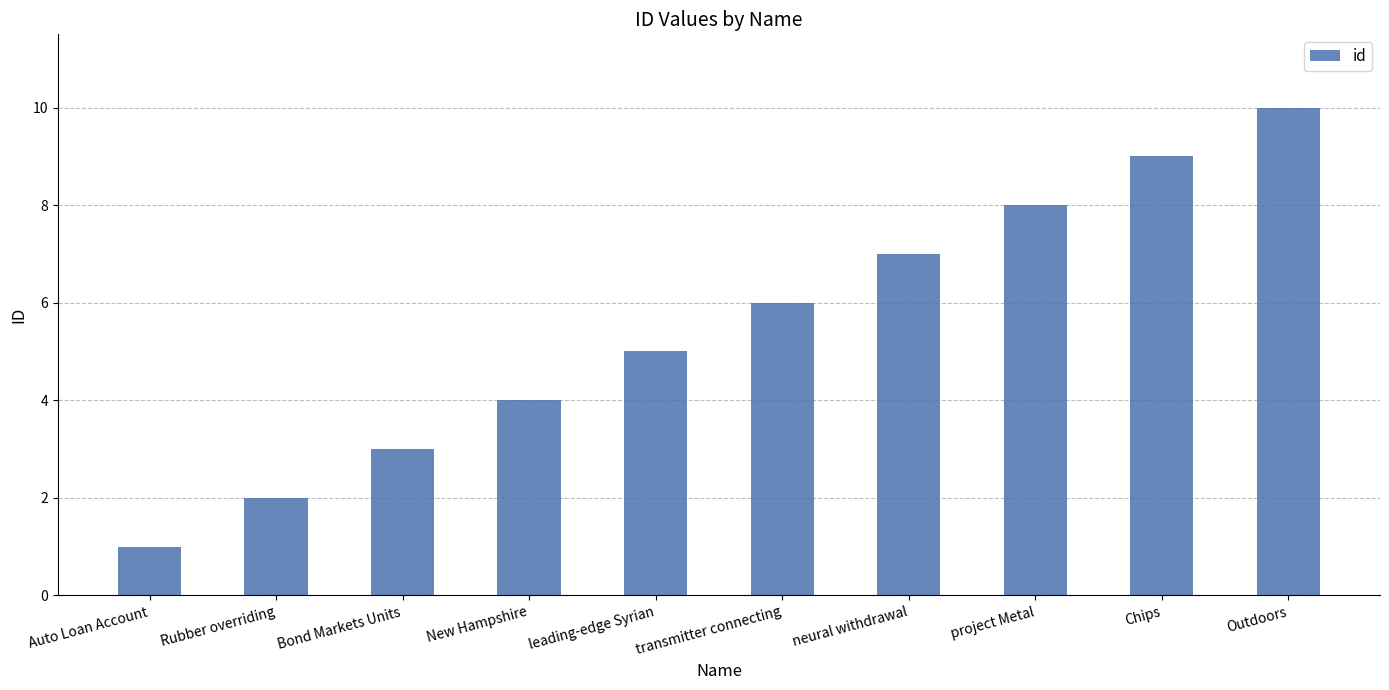

Rank the categories by value from highest to lowest.

Outdoors, Chips, project Metal, neural withdrawal, transmitter connecting, leading-edge Syrian, New Hampshire, Bond Markets Units, Rubber overriding, Auto Loan Account